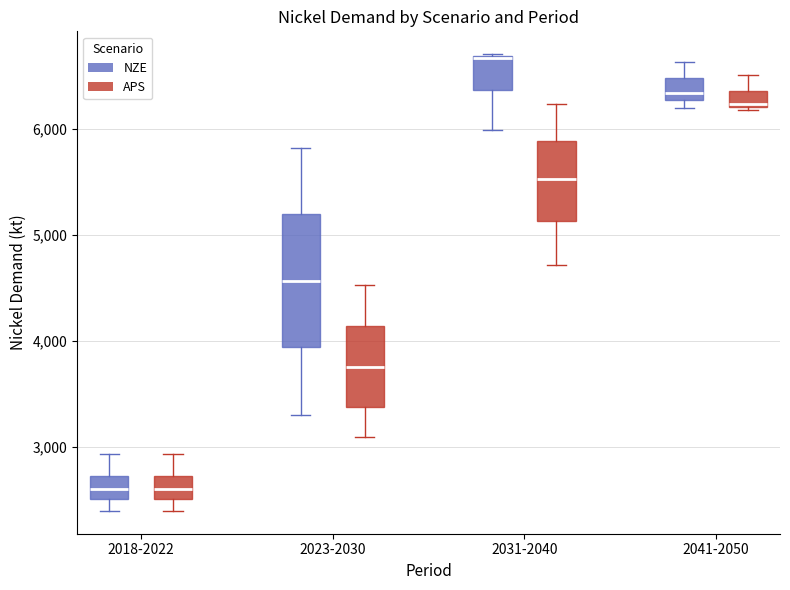

Which box is the tallest, from its lower edge to its upper edge?

2023-2030 (NZE)